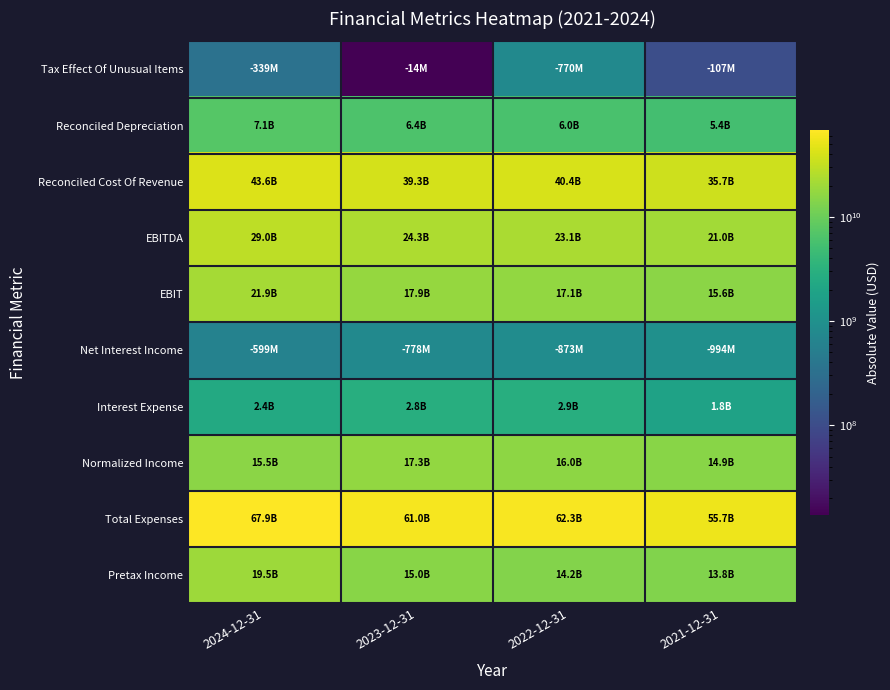

List the series in order of their peak value, highest first.

Total Expenses, Reconciled Cost Of Revenue, EBITDA, EBIT, Pretax Income, Normalized Income, Reconciled Depreciation, Interest Expense, Net Interest Income, Tax Effect Of Unusual Items